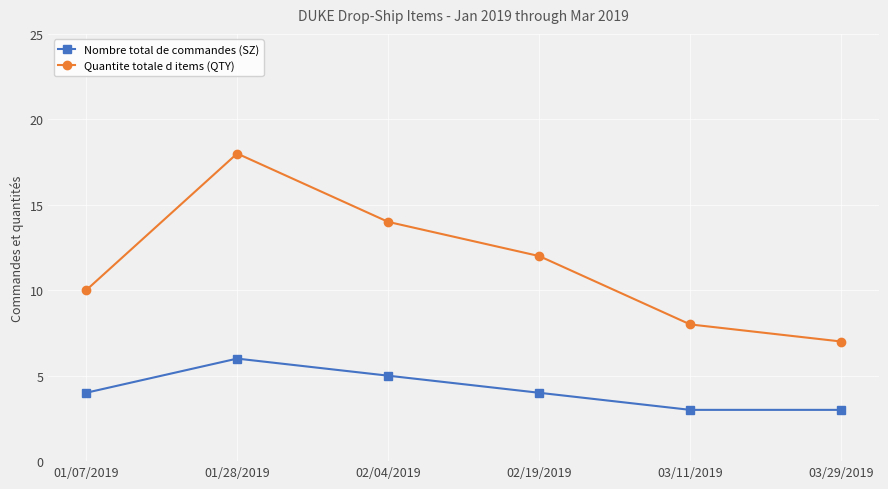

What is the greatest value displayed?

18